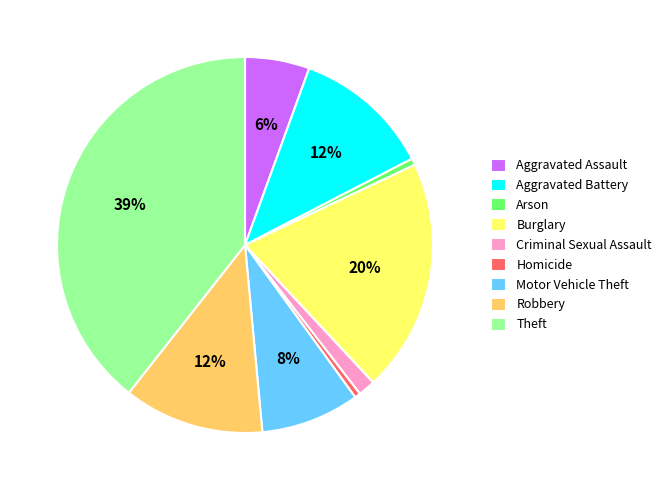

What is the ratio of the value at Arson to the value at Homicide?

1.1